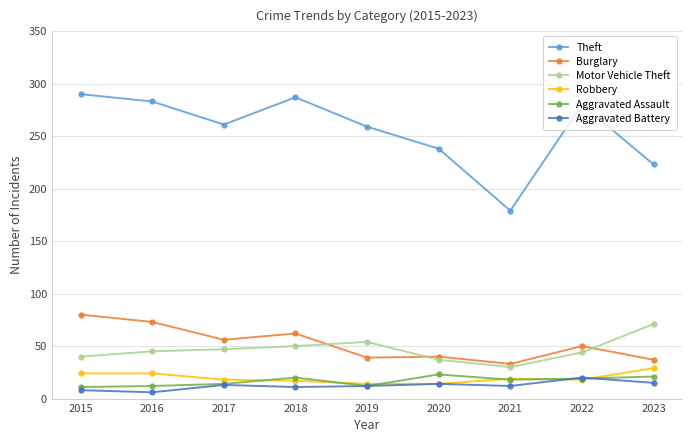

At how many categories does at least one series exceed 126?

9